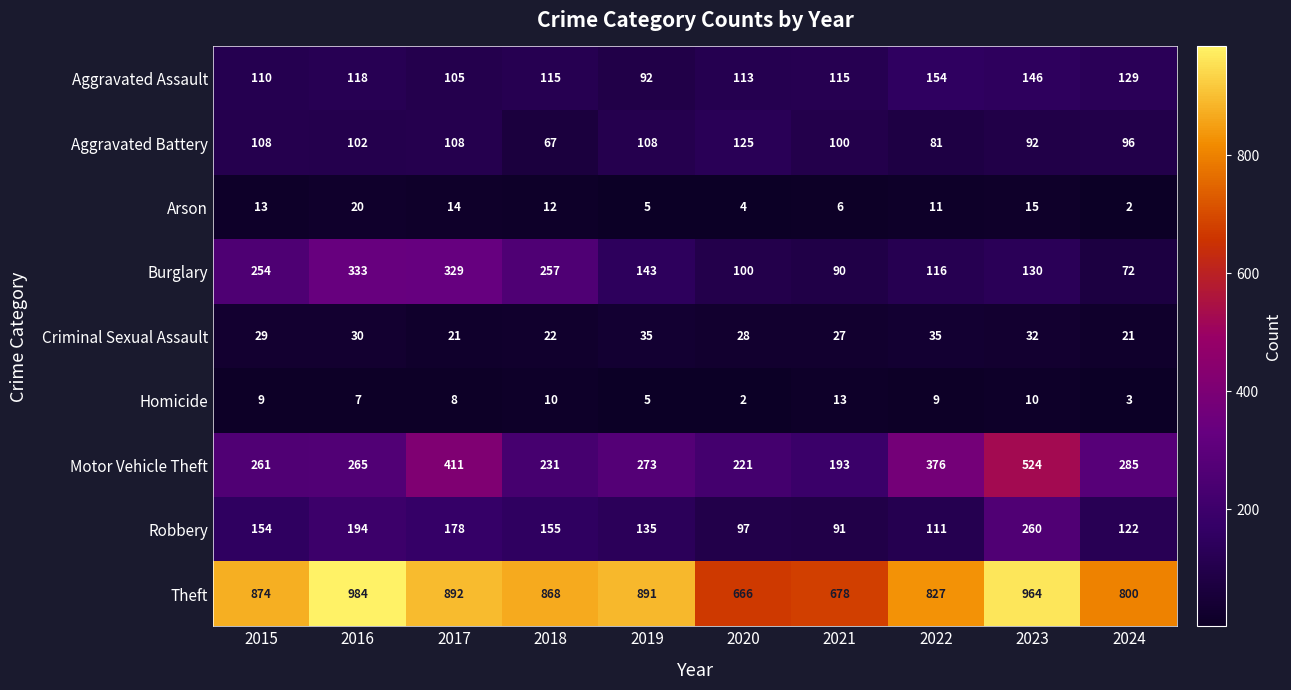

Count the number of data series in this chart.

9